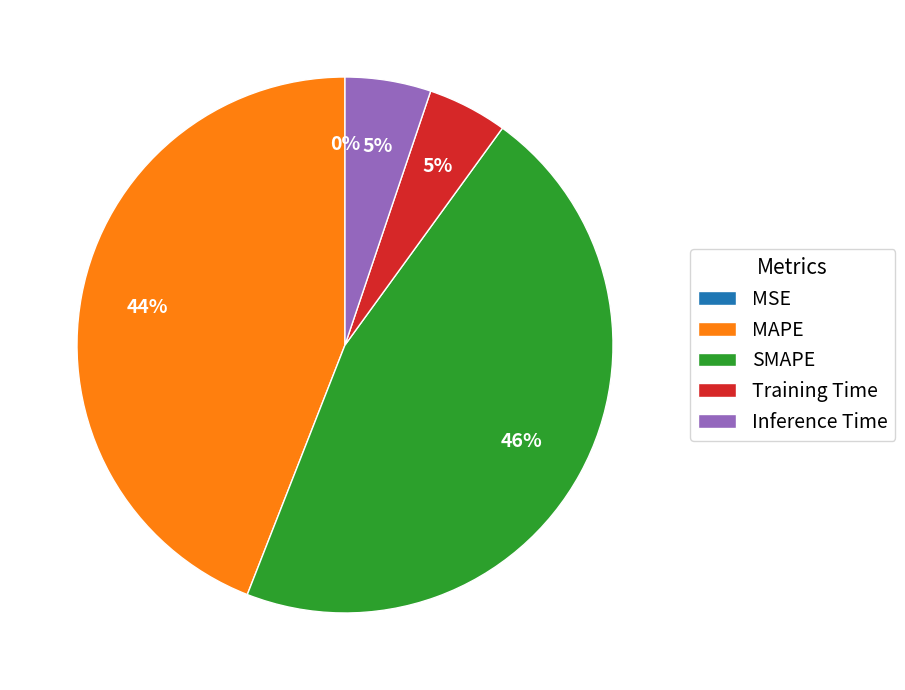

Which slice is the largest?

SMAPE